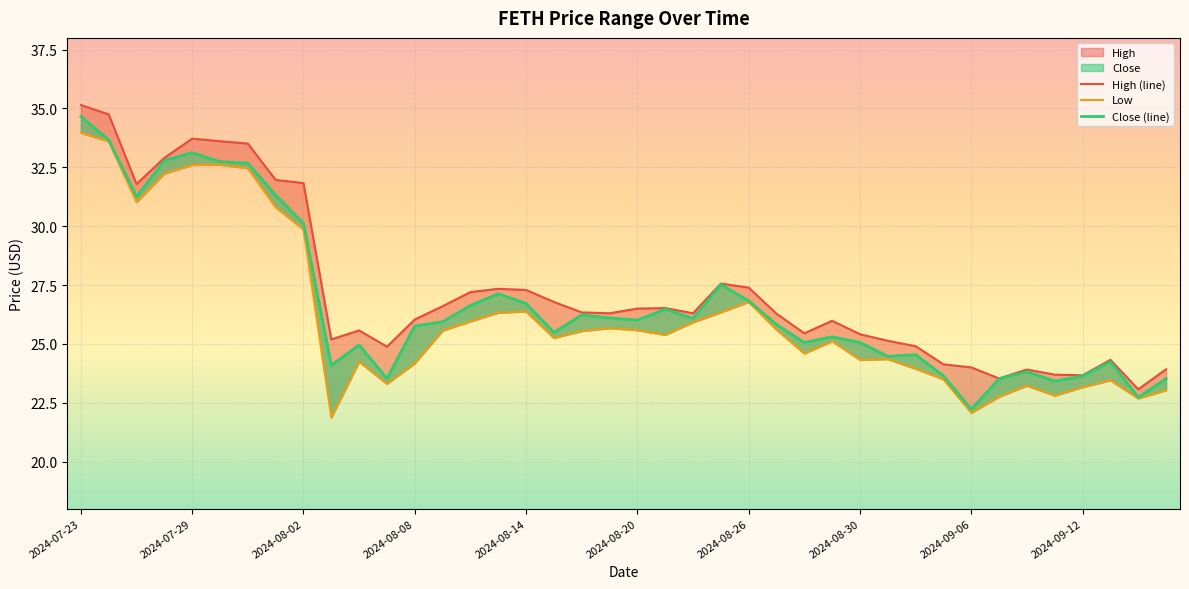

Reading left to right, extract all data points from this chart.

High (line): 35.1	34.8	31.8	32.9	33.7	33.6	33.5	32.0	31.8	25.2	25.6	24.9	26.0	26.6	27.2	27.3	27.3	26.8	26.3	26.3	26.5	26.5	26.3	27.6	27.4	26.3	25.4	26.0	25.4	25.1	24.9	24.1	24.0	23.5	23.9	23.7	23.7	24.3	23.1	23.9
Low: 34.0	33.6	31.0	32.2	32.6	32.6	32.5	30.8	29.9	21.9	24.2	23.3	24.2	25.6	25.9	26.3	26.4	25.2	25.5	25.7	25.6	25.4	25.9	26.3	26.8	25.6	24.6	25.1	24.3	24.4	23.9	23.5	22.1	22.8	23.2	22.8	23.2	23.4	22.7	23.0
Close (line): 34.7	33.7	31.2	32.8	33.1	32.7	32.7	31.3	30.1	24.1	25.0	23.5	25.8	25.9	26.6	27.1	26.7	25.5	26.2	26.1	26.0	26.5	26.1	27.5	26.8	25.8	25.1	25.3	25.1	24.5	24.5	23.6	22.2	23.5	23.8	23.4	23.6	24.2	22.7	23.5